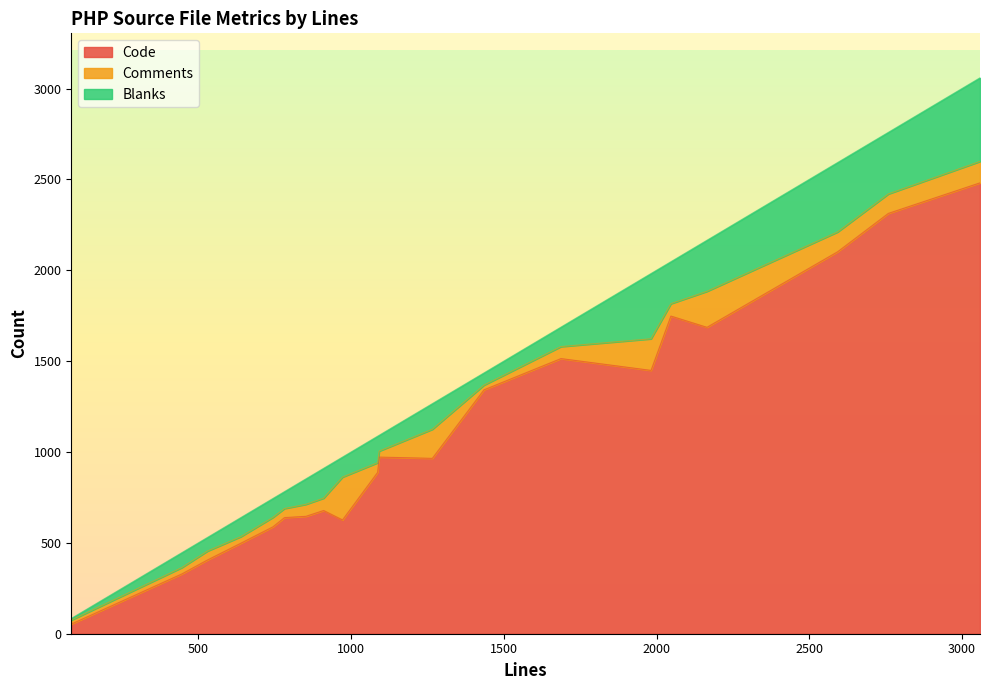

What is the minimum value shown in the chart?

9